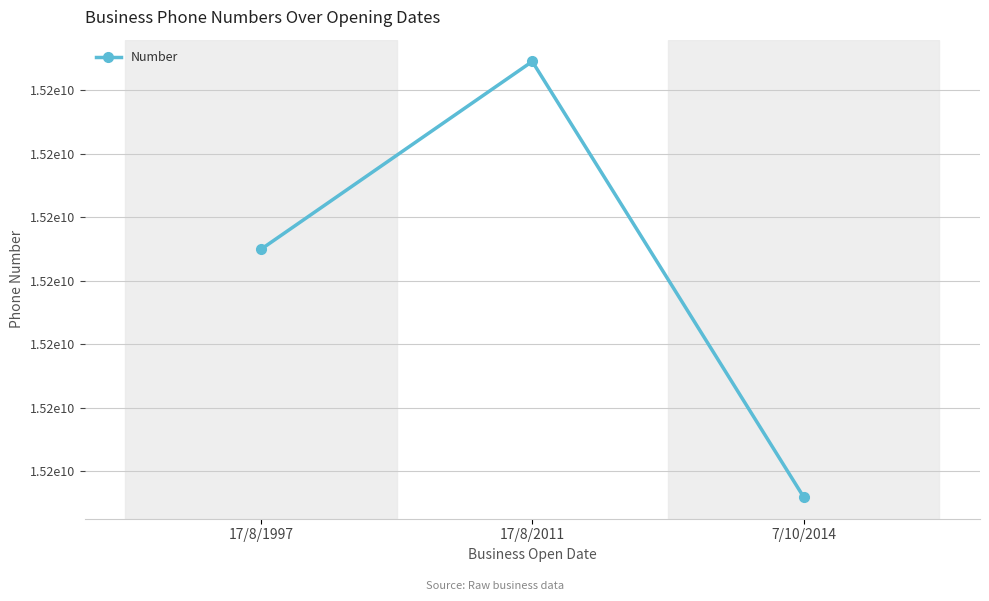

Is this an area chart (filled region under the line)?

No